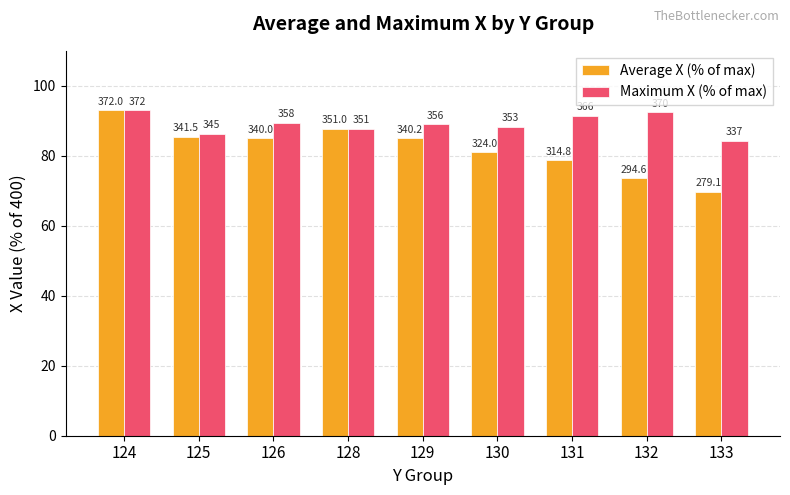

Are the bars horizontal?

No